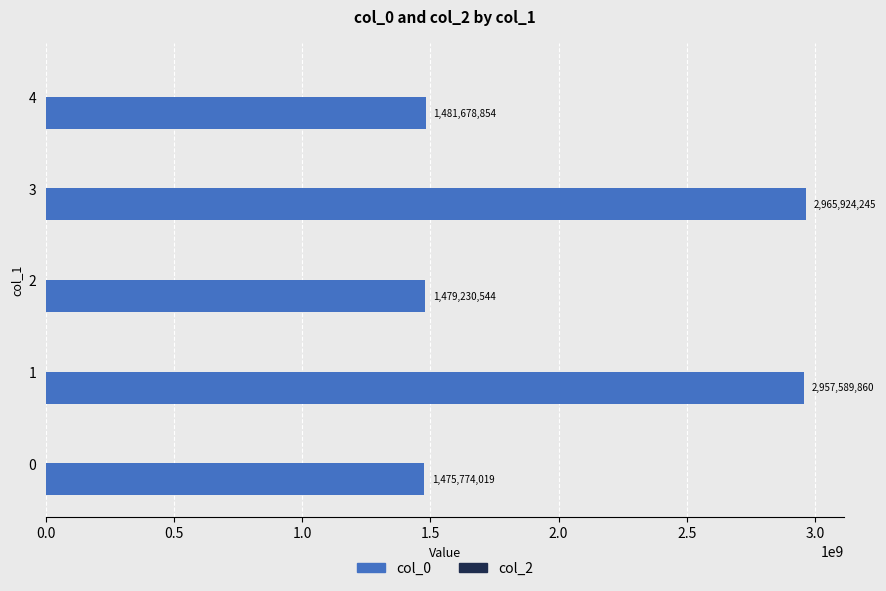

List the labels in order of value, smallest first.

0, 2, 4, 1, 3